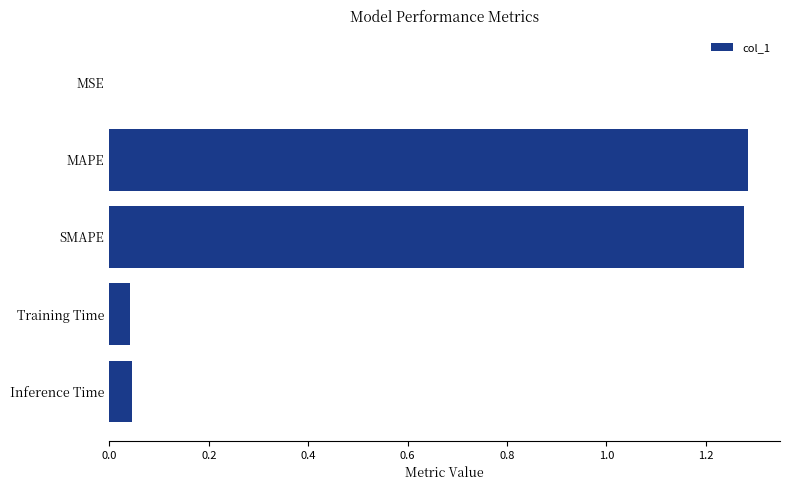

What is the sum of all values?

2.6